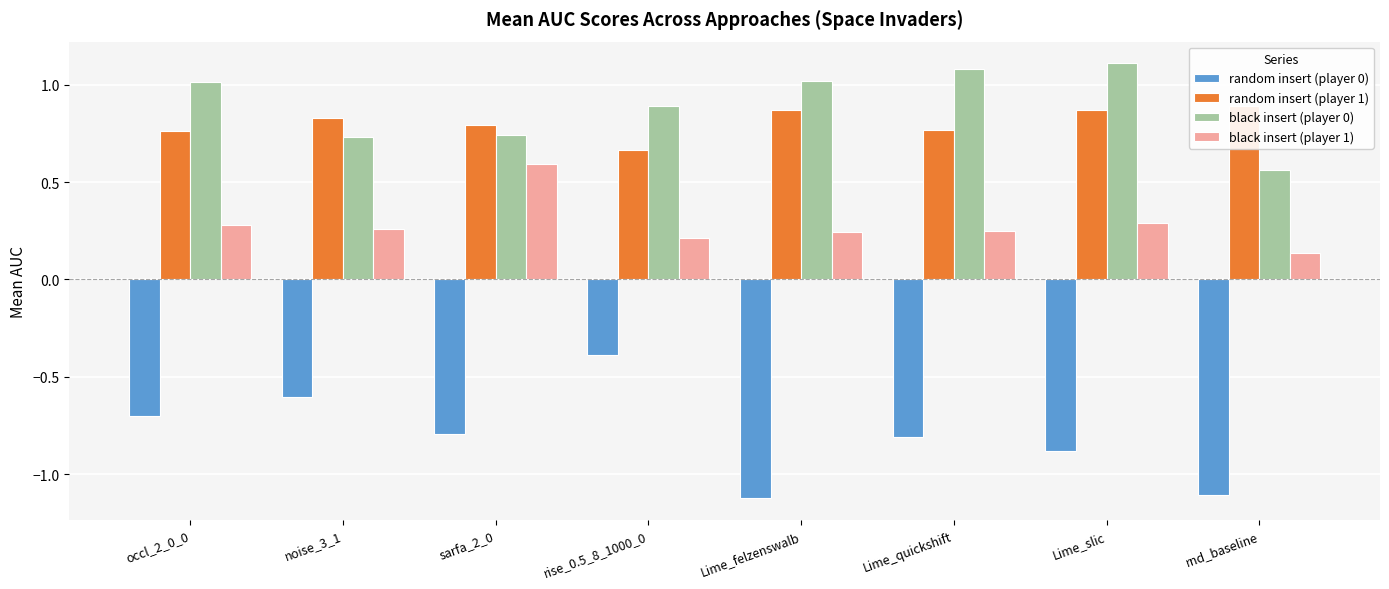

Count the black insert (player 1) values in the range 0 to 1.

8